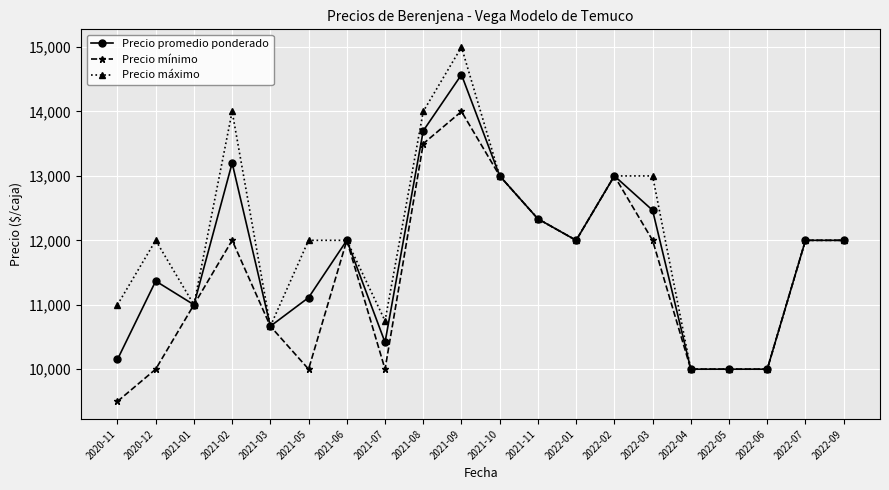

What position from the left is 2022-05?

17